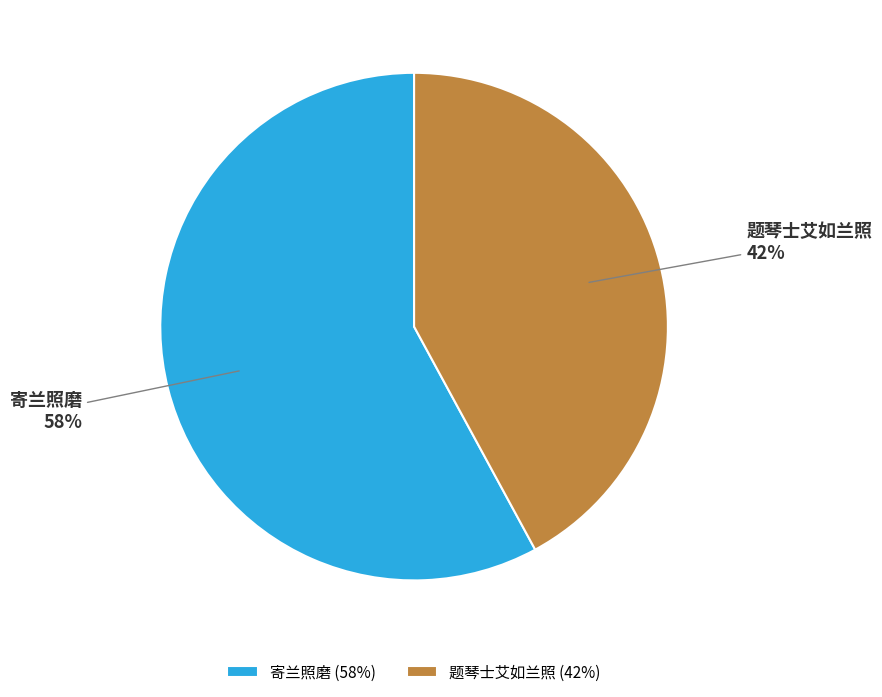

How many slices are in this pie chart?

2